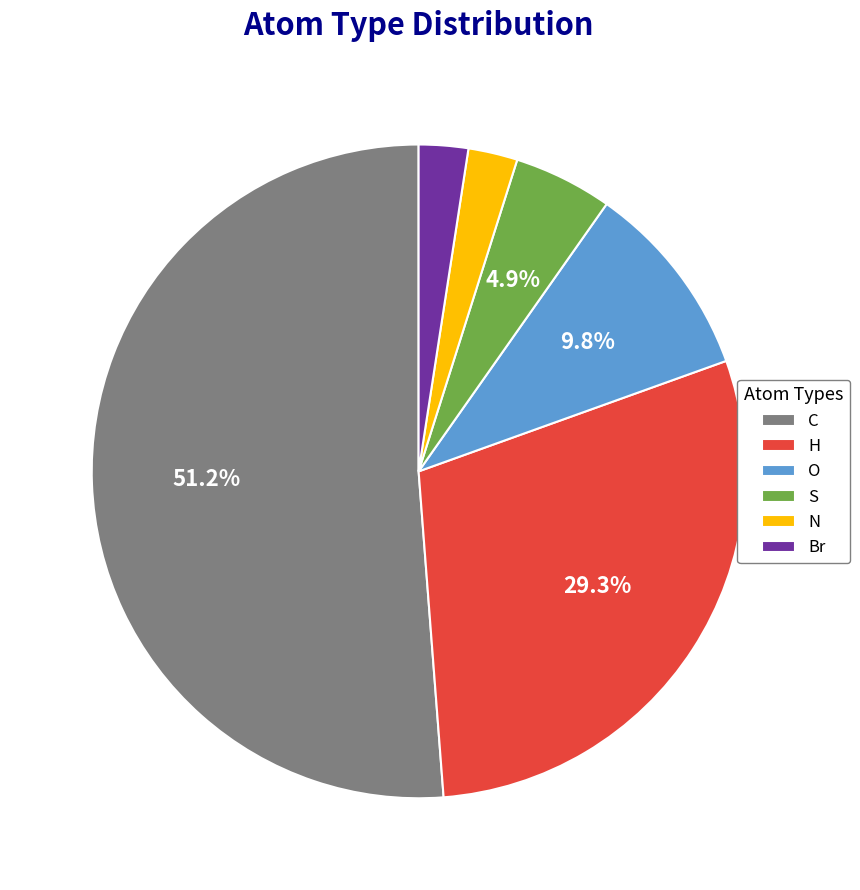

Which has a higher value, H or S?

H